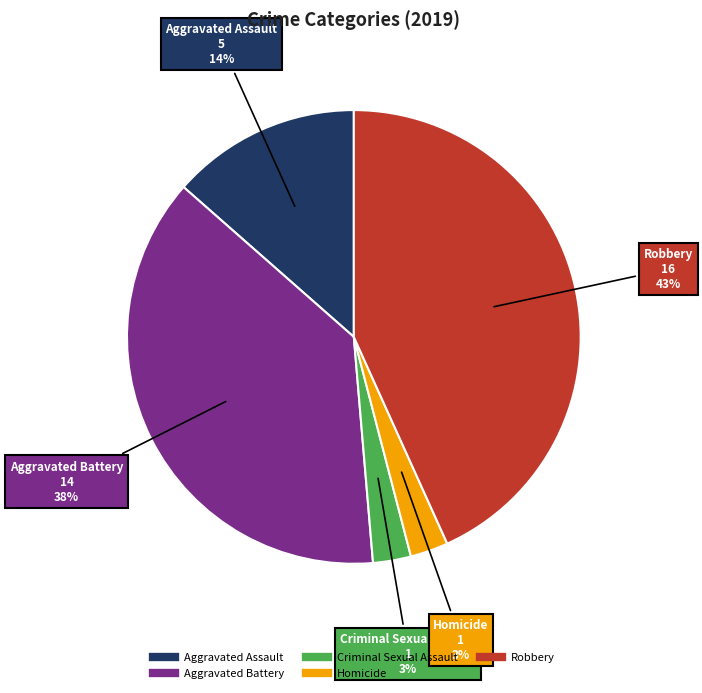

Do Aggravated Assault and Homicide together represent more than half of the pie?

No